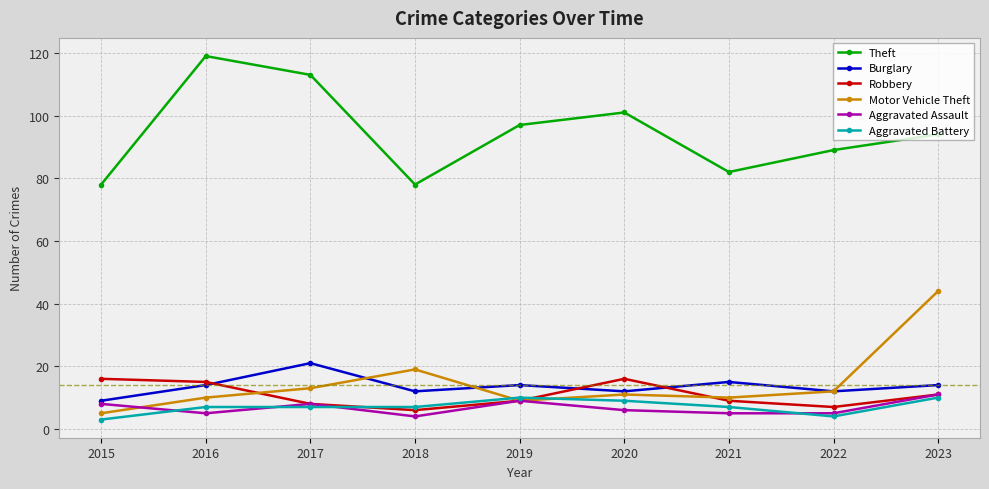

What is the approximate value of Aggravated Battery at 2019?

10